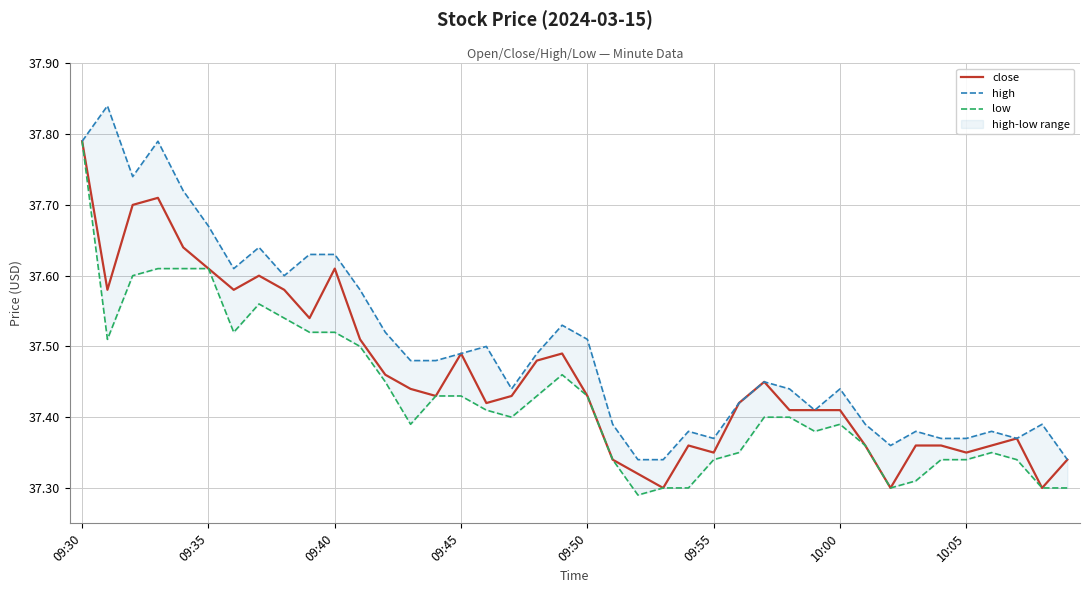

Does the chart display data point markers on the line(s)?

No